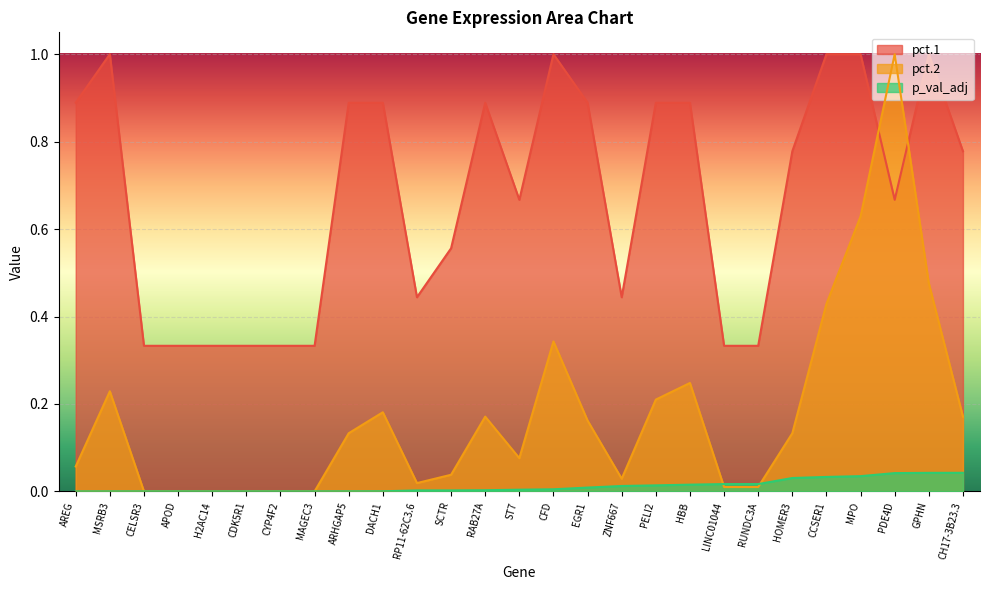

At which label is p_val_adj closest to 0?

AREG